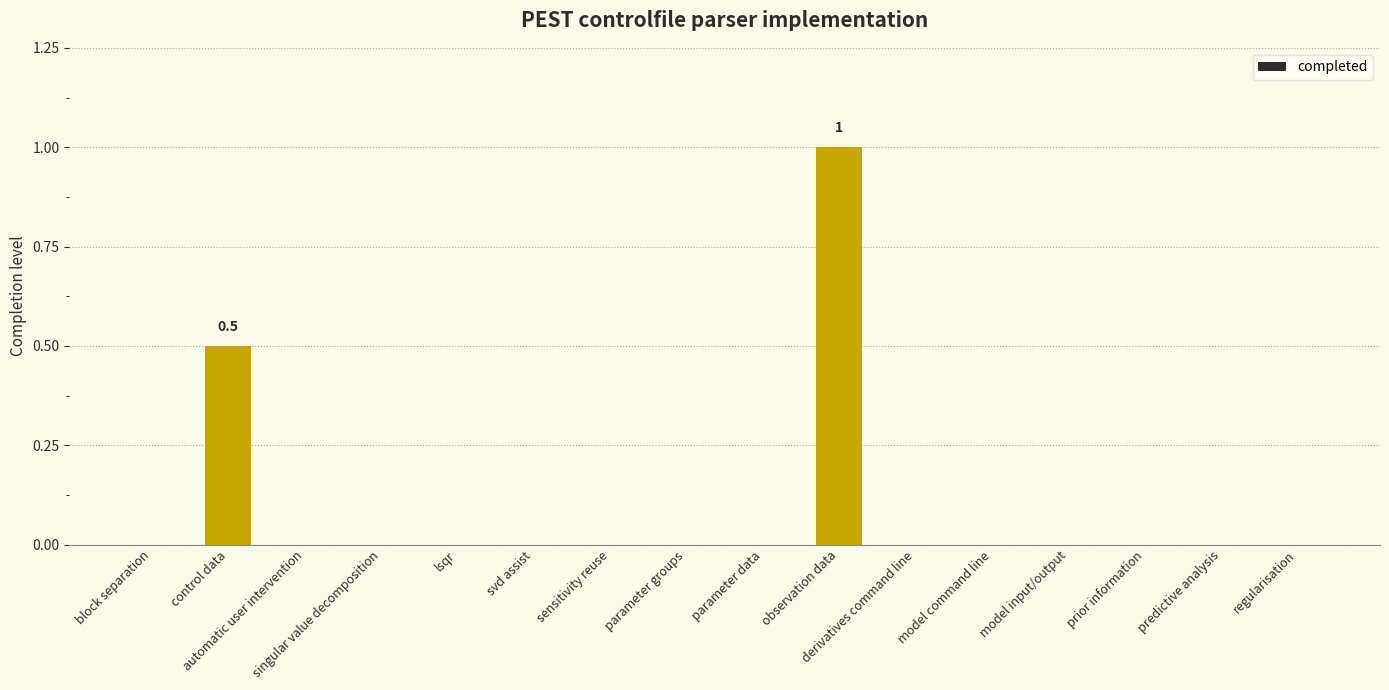

What is the sum of all values?

1.5